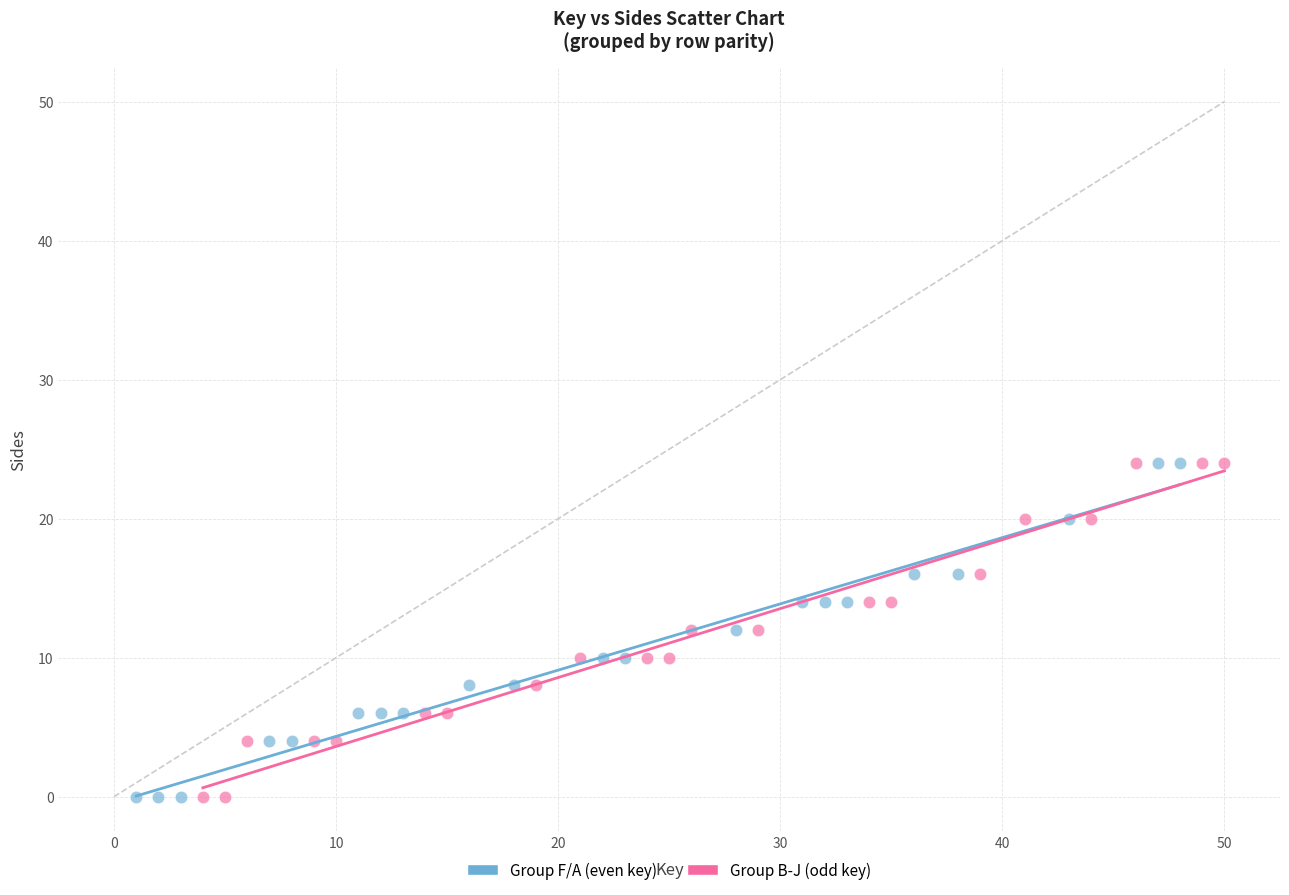

What are all the series names shown in the legend?

Group F/A (even key), Group B-J (odd key)